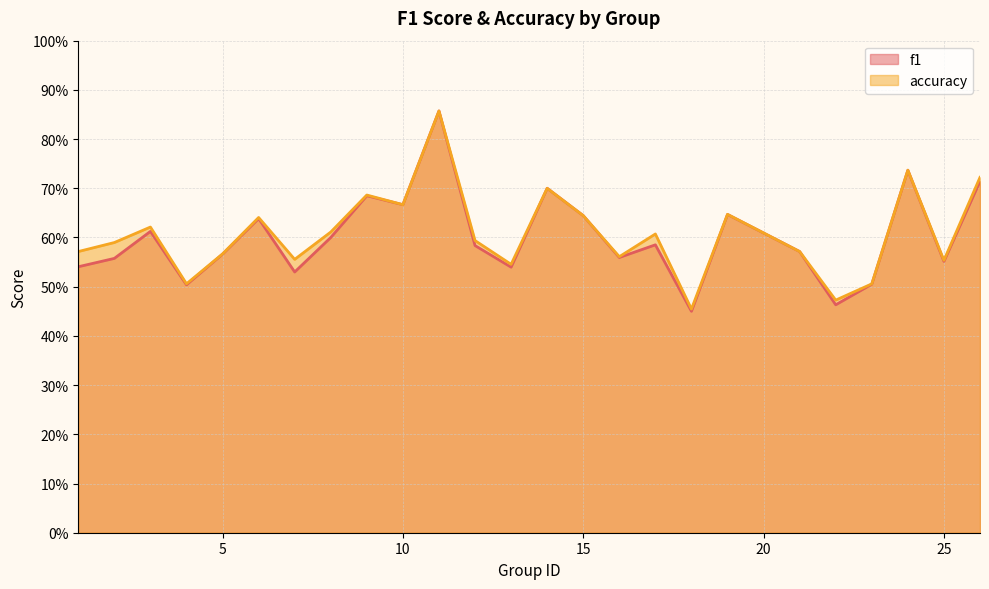

Which series has the widest spread of values?

f1